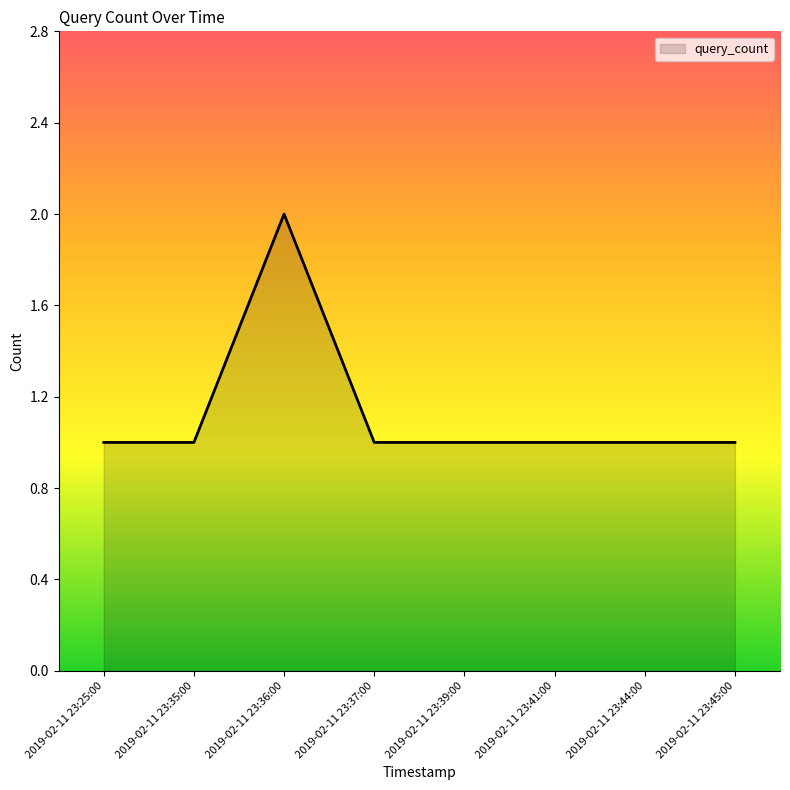

Reading left to right, extract all data points from this chart.

1	1	2	1	1	1	1	1